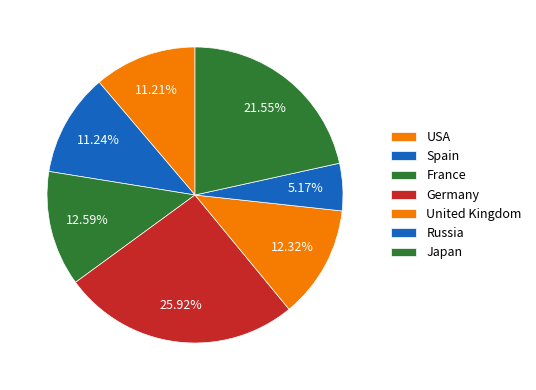

Count the number of slices in the pie.

7